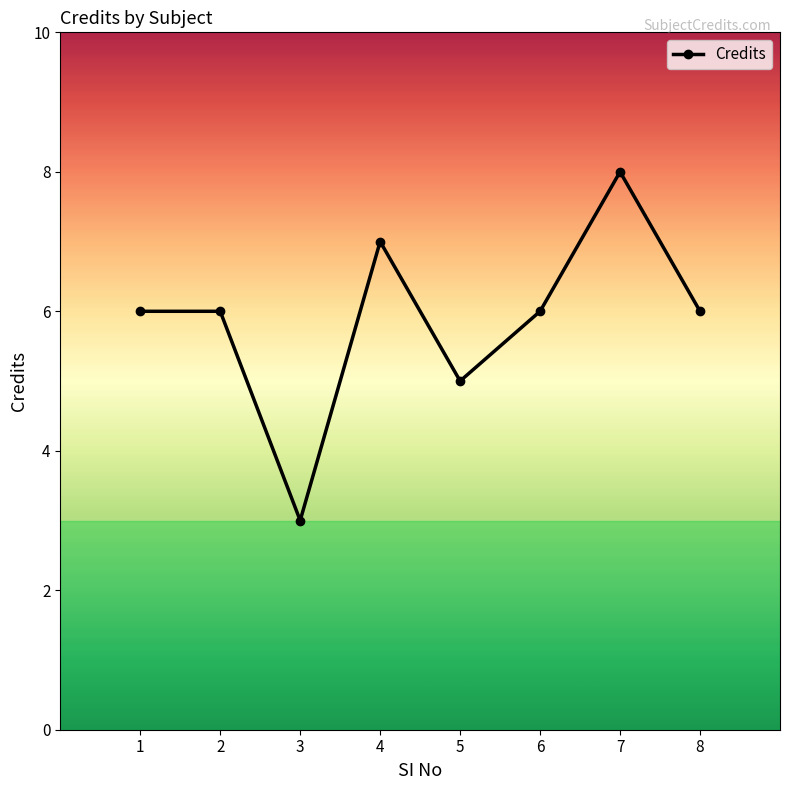

Which label corresponds to the smallest value in the chart?

3